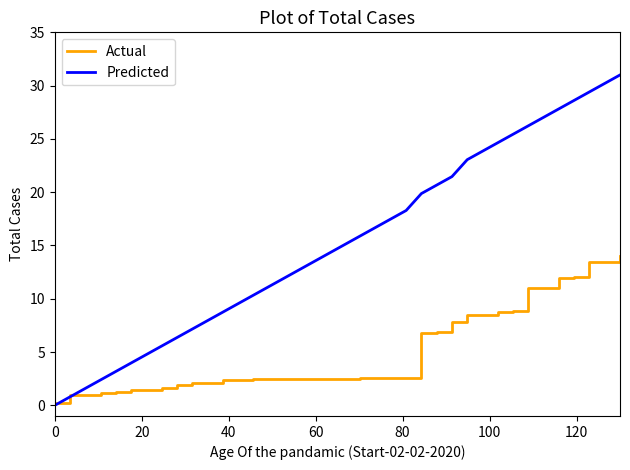

Which series has the largest total across all categories?

Predicted